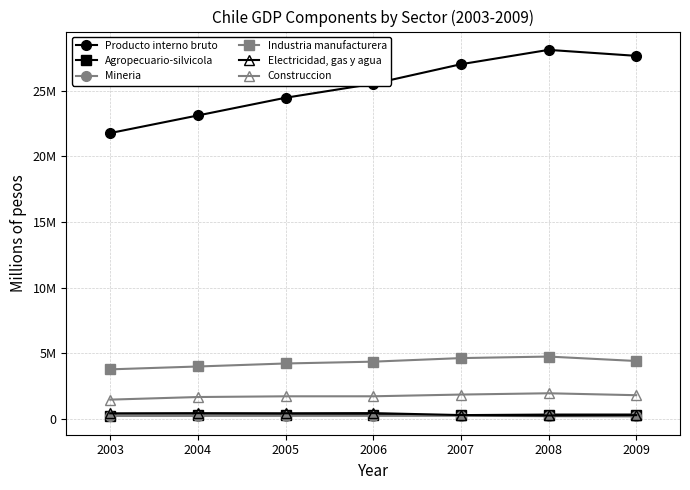

Does the chart have visible grid lines?

Yes